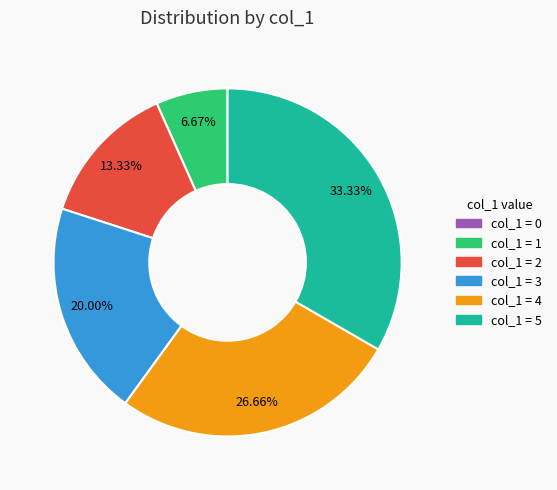

Do col_1 = 1 and col_1 = 2 together represent more than half of the pie?

No